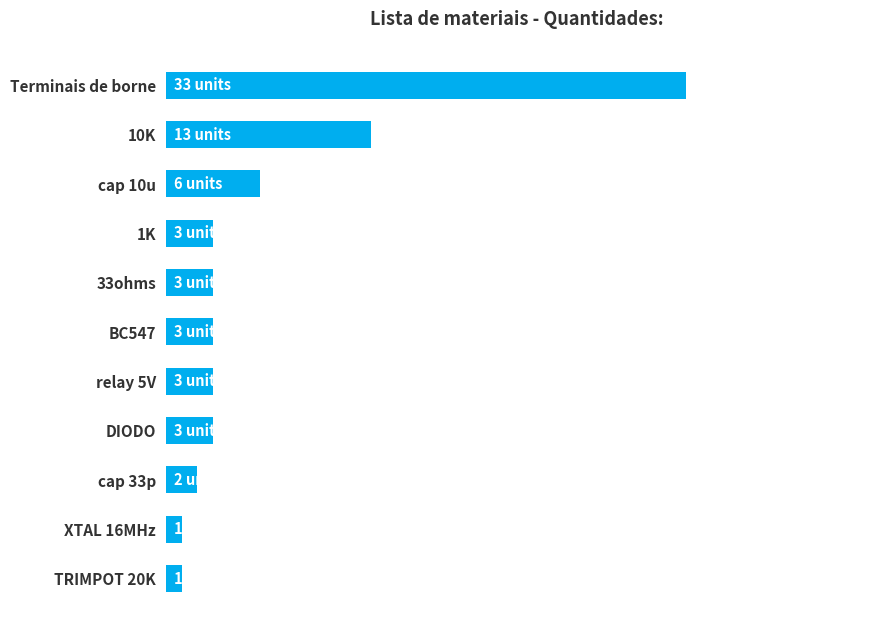

Does the chart contain any negative values?

No